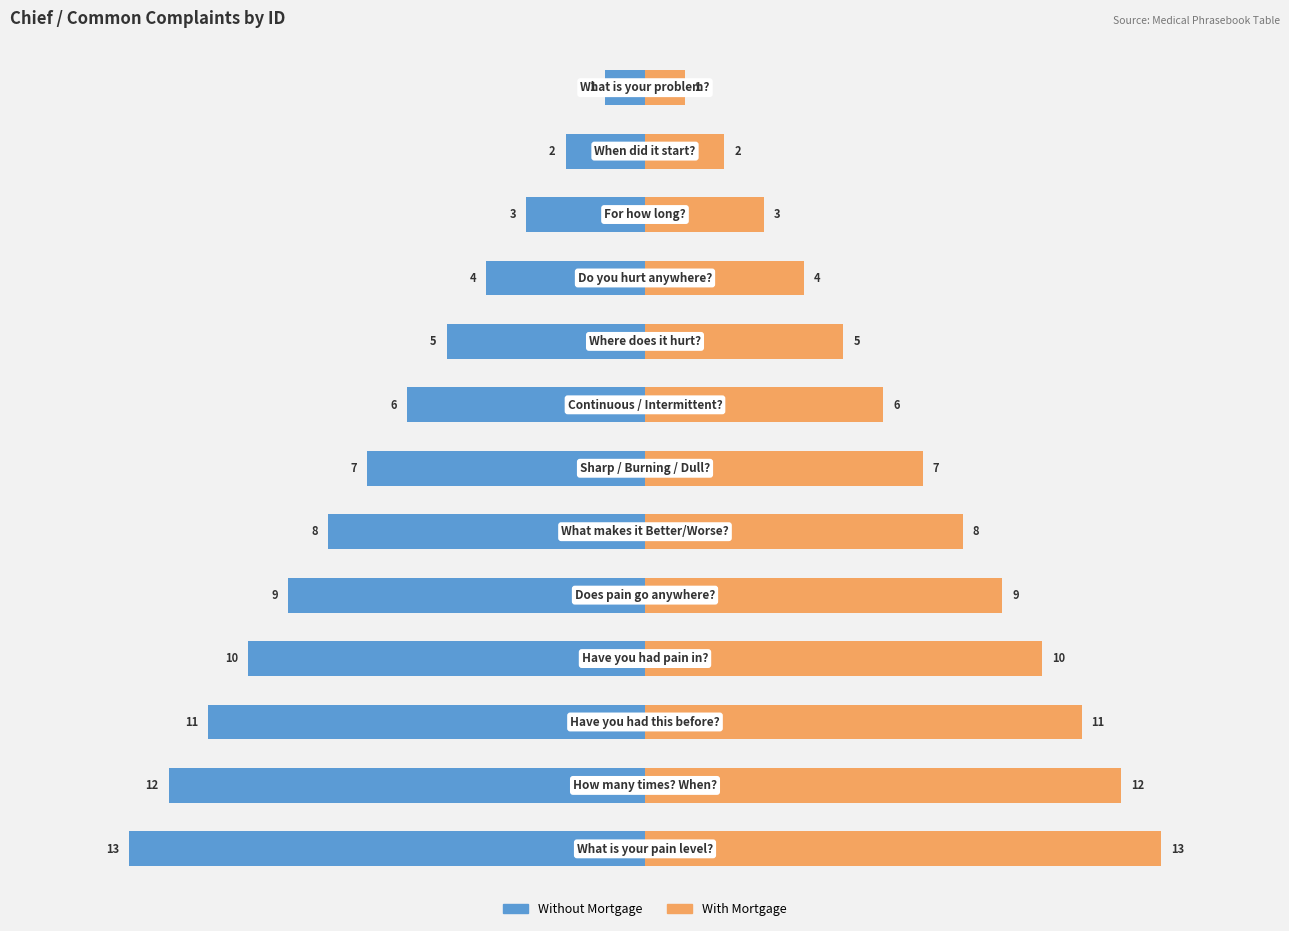

Read the Without Mortgage value at 11, to the nearest 5.

-10